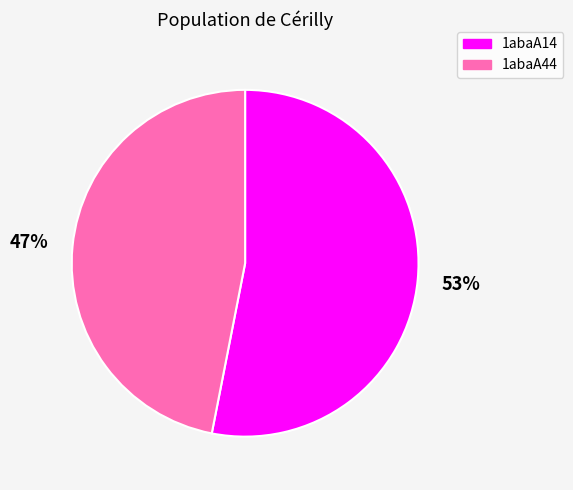

Does any single category account for the majority?

Yes